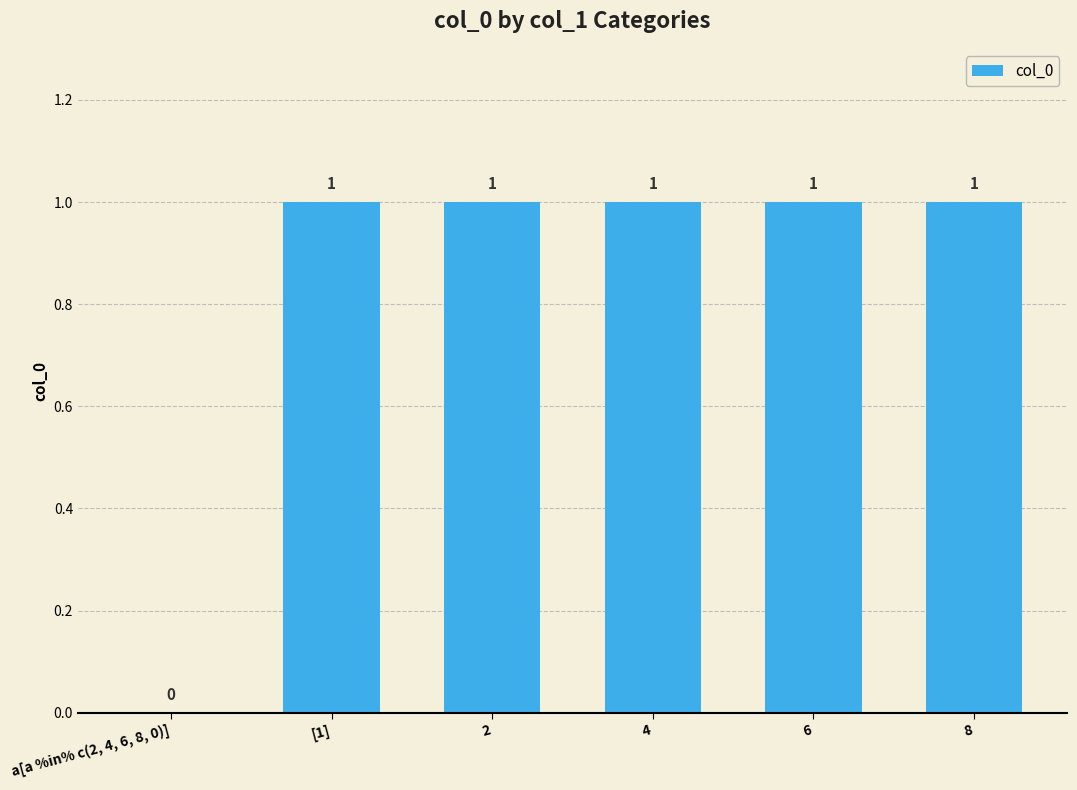

The chart shows a value of 1 at 2. True or false?

True